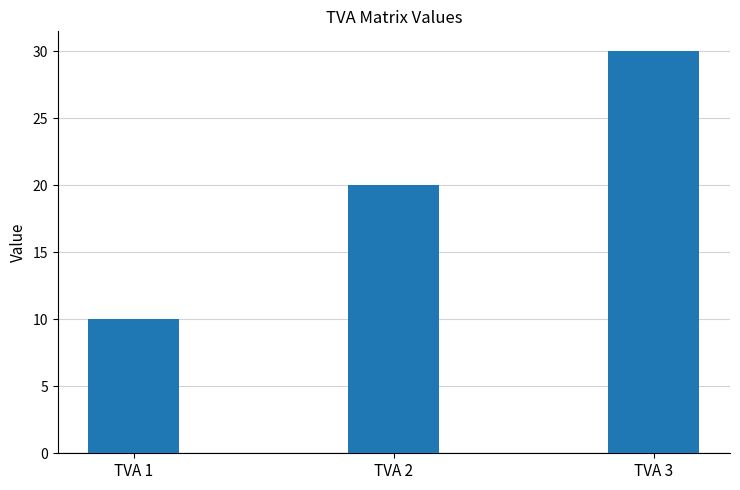

What is the value of the 2nd bar from the left?

20